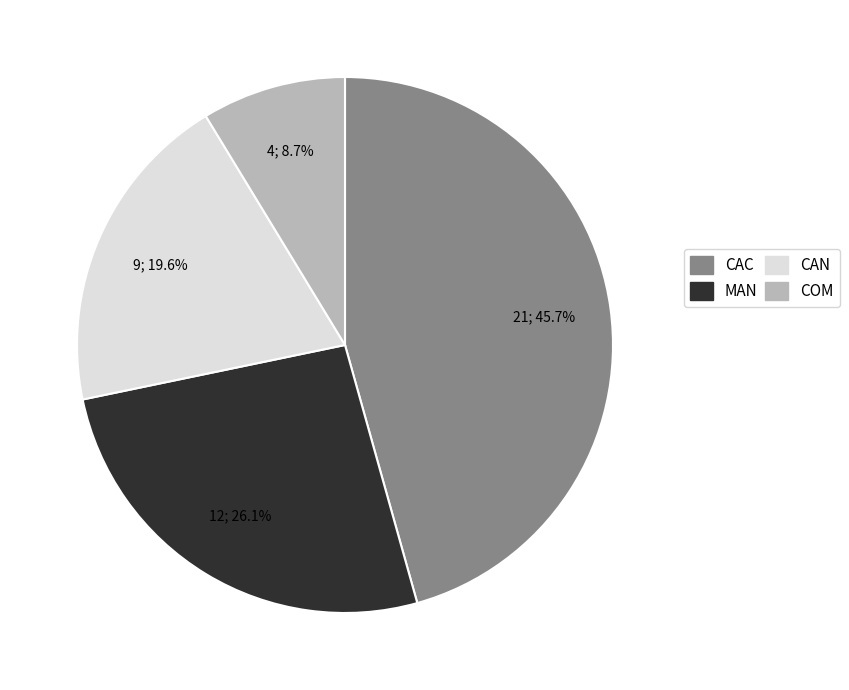

How many segments does this pie chart have?

4